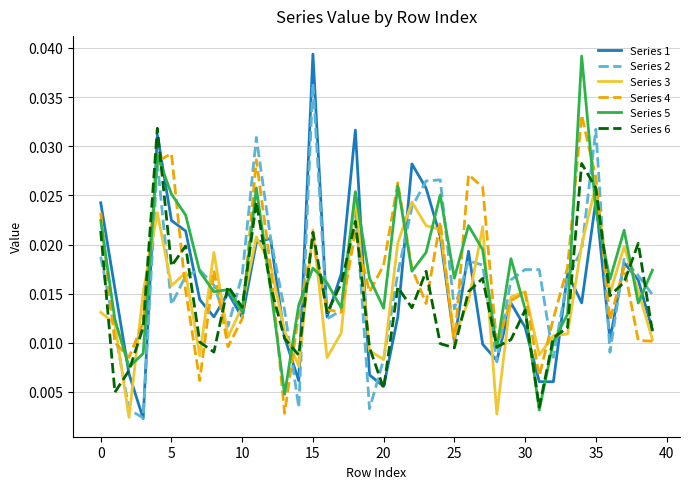

After their last crossing, which series has the higher values: Series 1 or Series 3?

Series 1